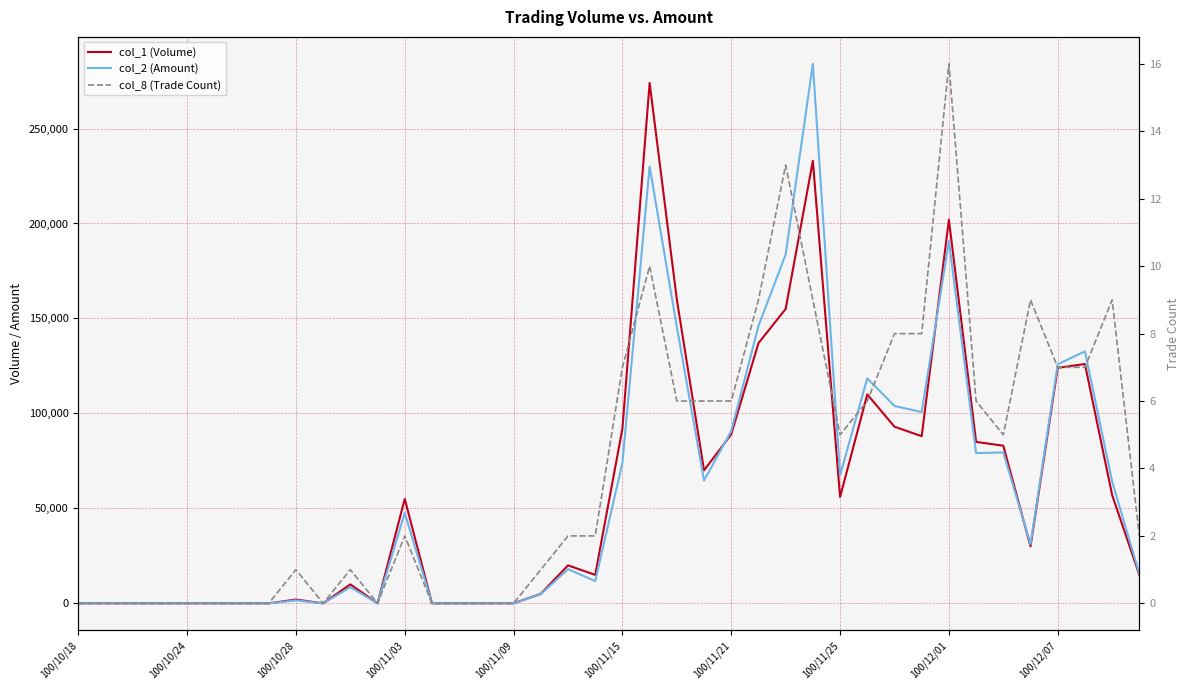

How many interior local valleys does the col_2 (Amount) series have?

8